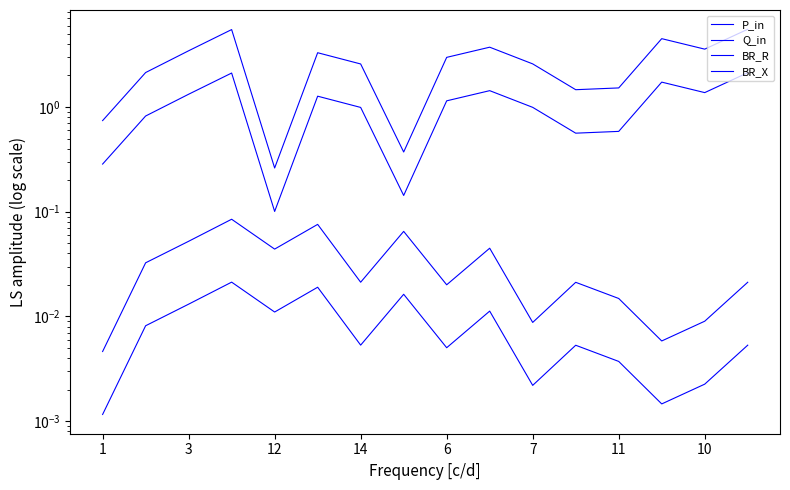

What is the greatest value displayed?

5.5